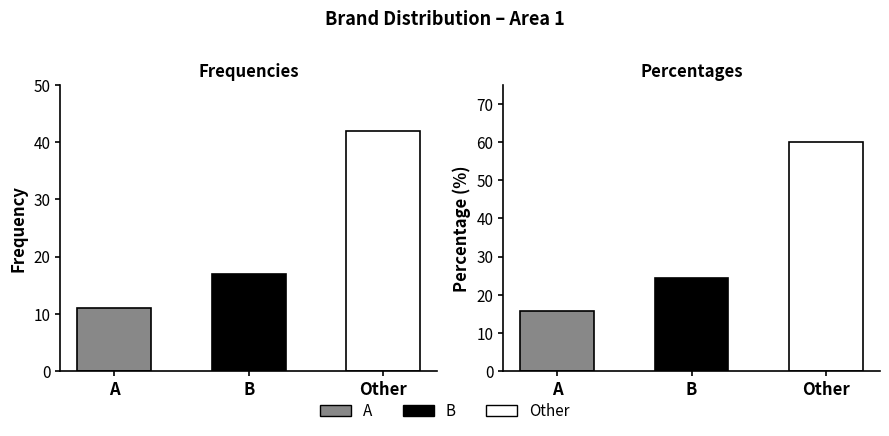

Does the chart contain any negative values?

No